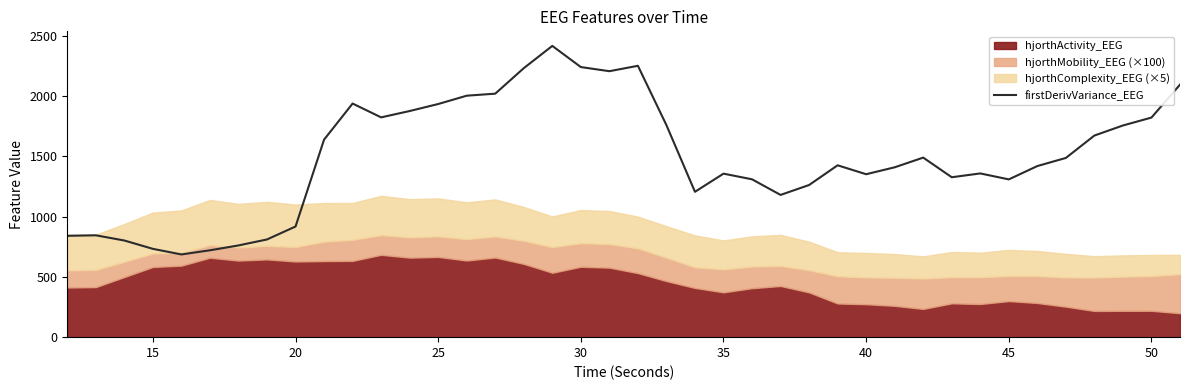

What is the lowest value of the firstDerivVariance_EEG series?

686.7